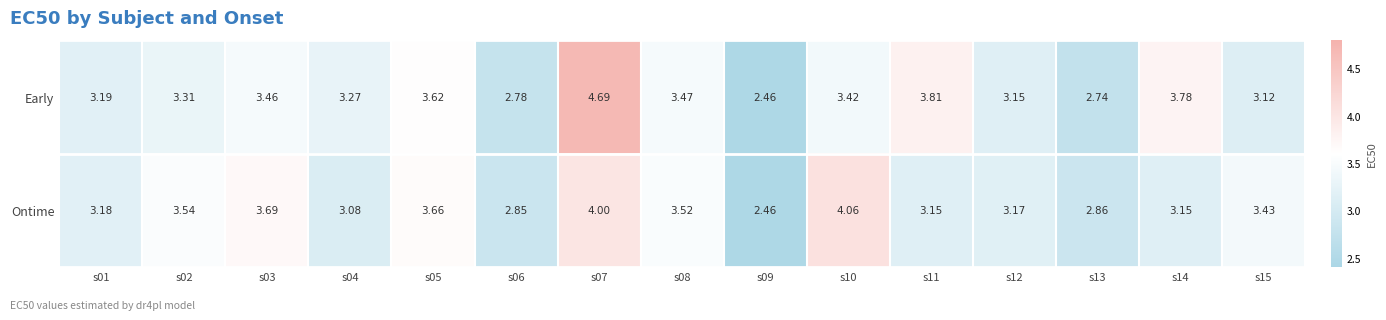

Which series has the widest spread of values?

Early